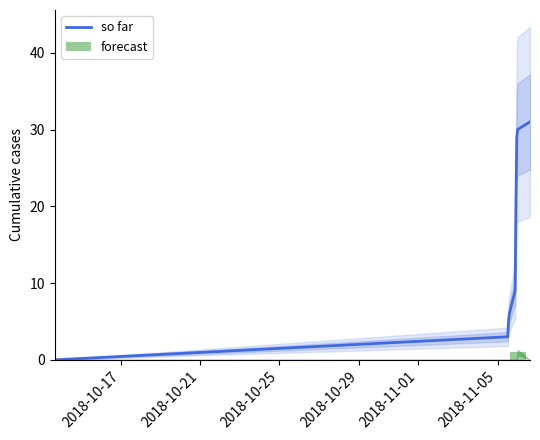

What is the highest value of the so far series?

31